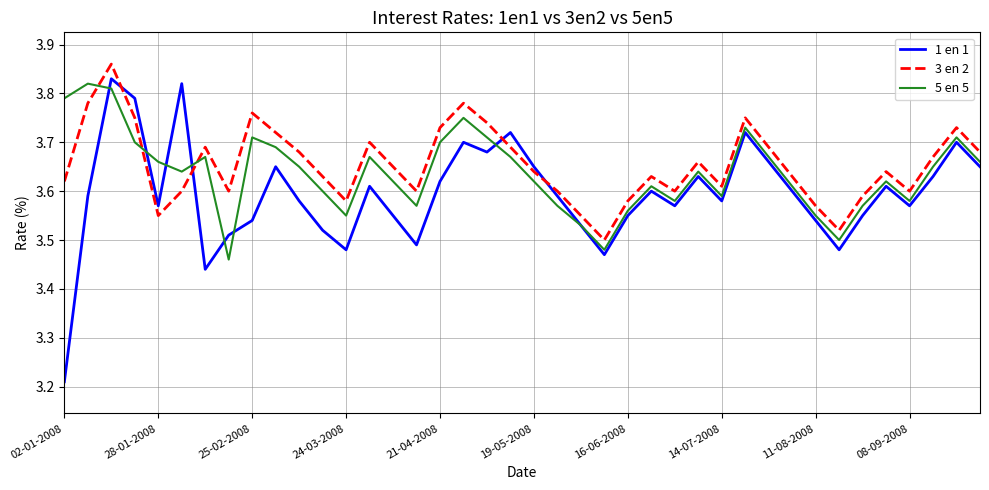

How many lines are shown in the chart?

3